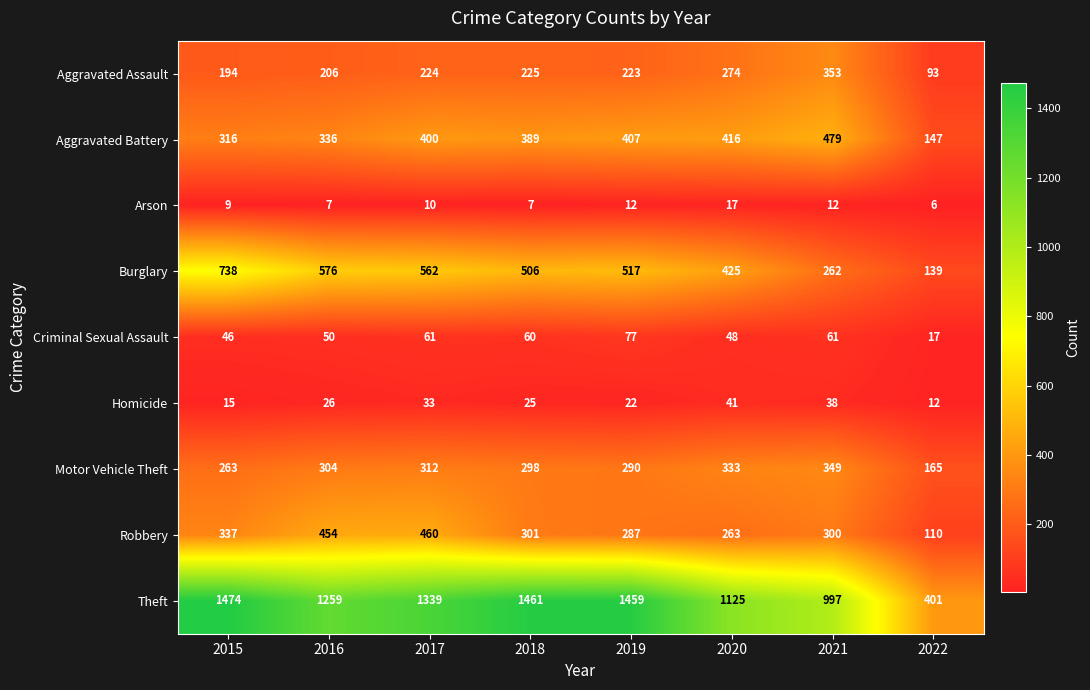

Where is Homicide nearest to the value 26?

2016